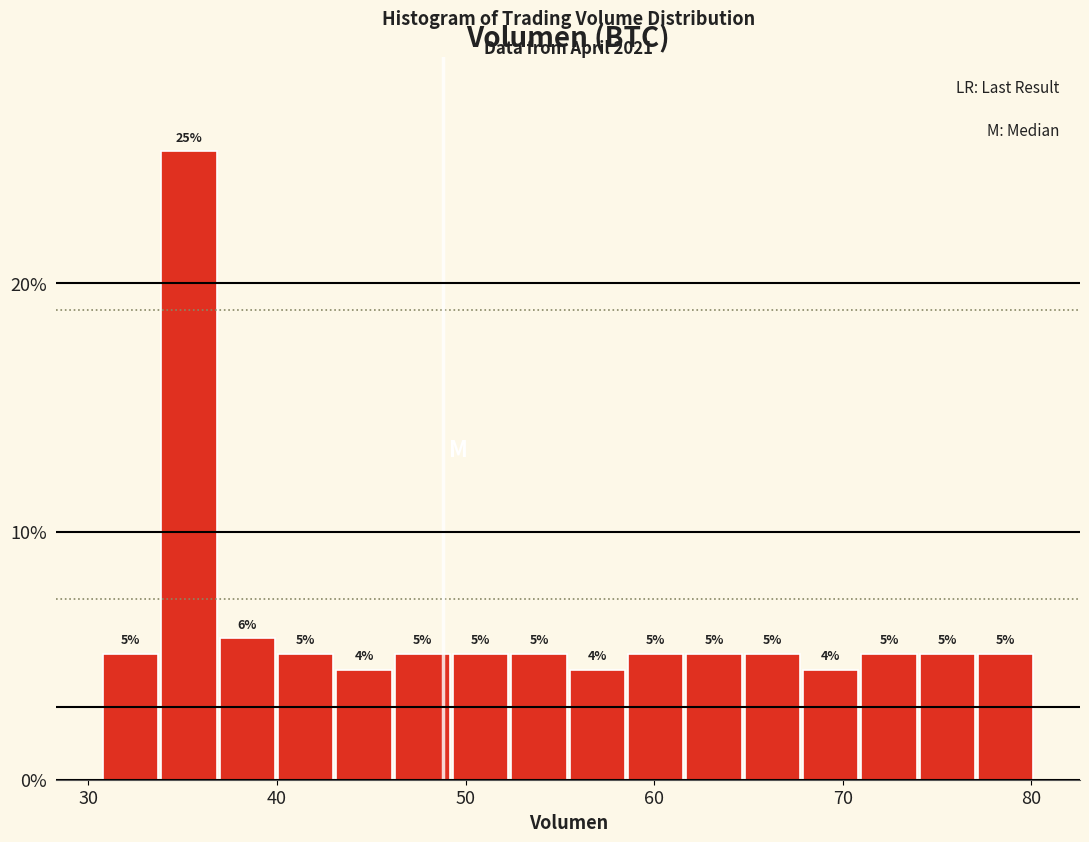

Read against the x-axis, roughly where is the centre of the tallest bar?

35